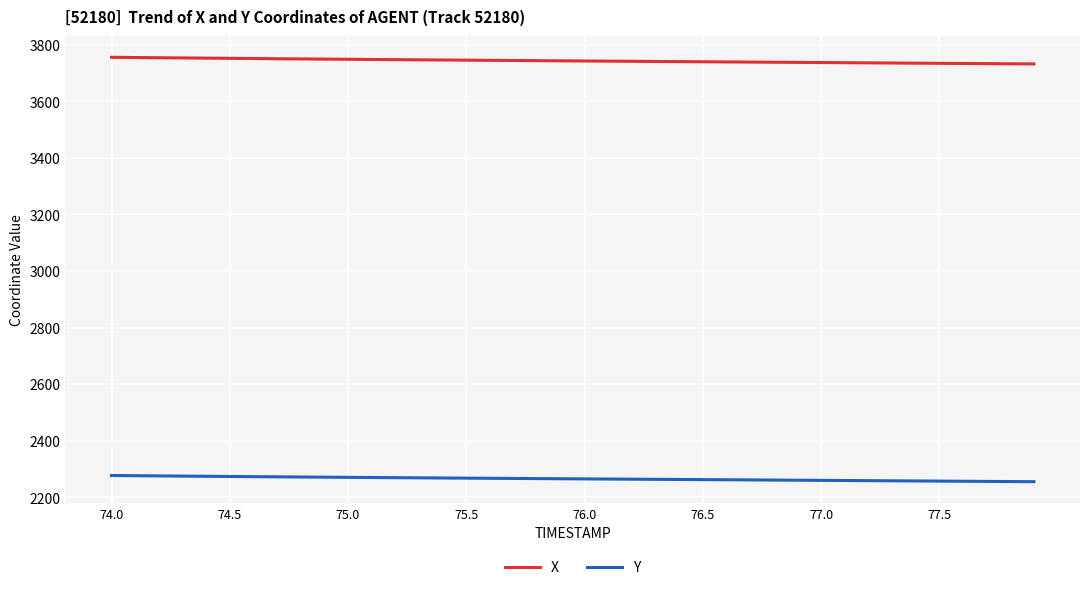

Which series has the largest total across all categories?

X